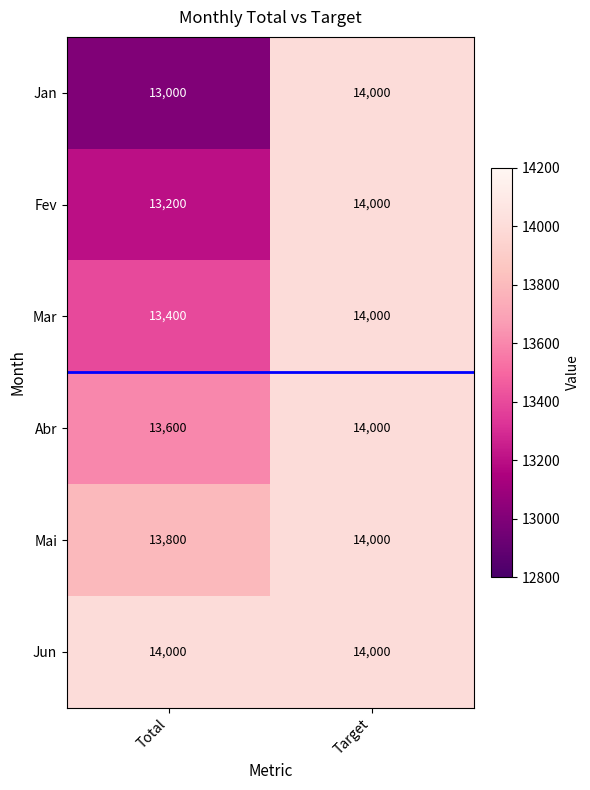

Is the value of Jun at Total greater than the value of Fev at Total?

Yes